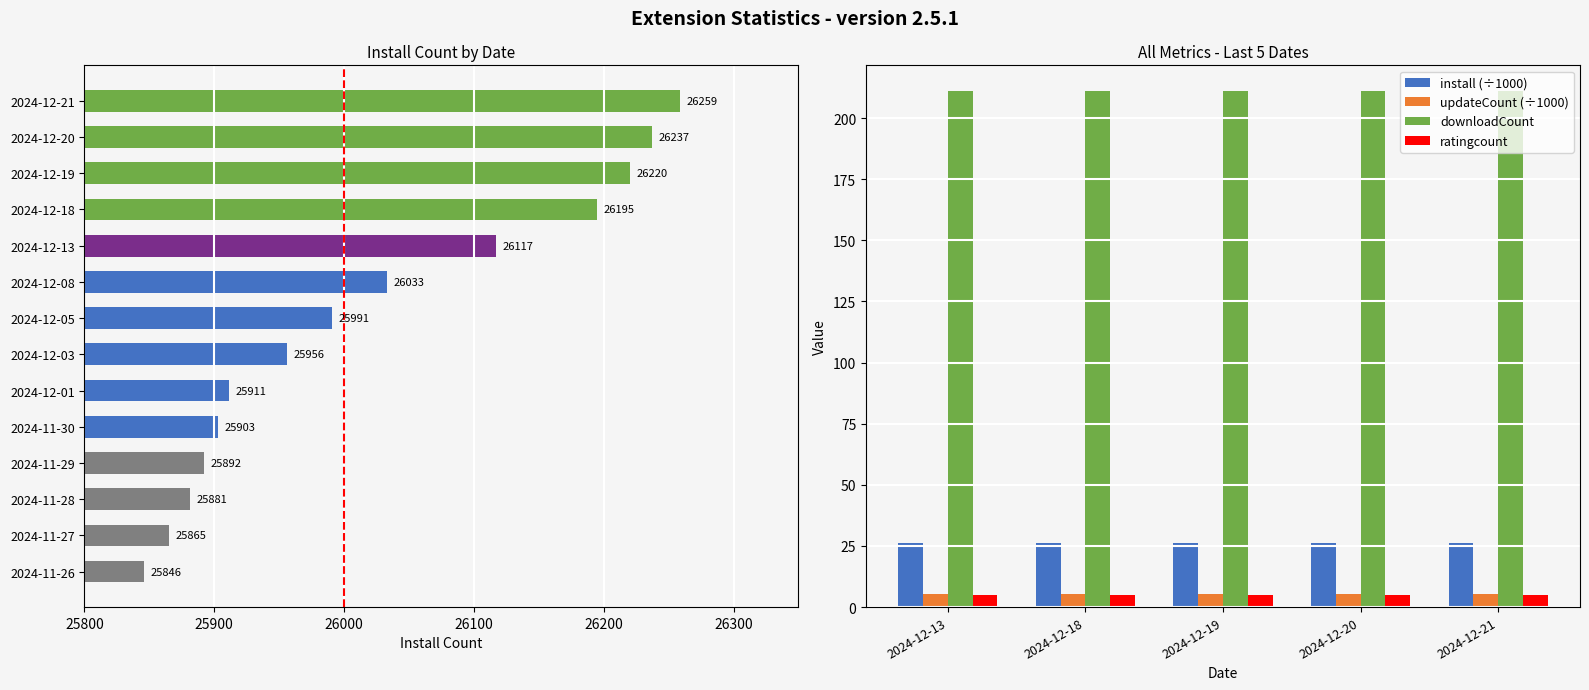

The install (÷1000) series shows 26.2 at 2024-12-19. True or false?

True